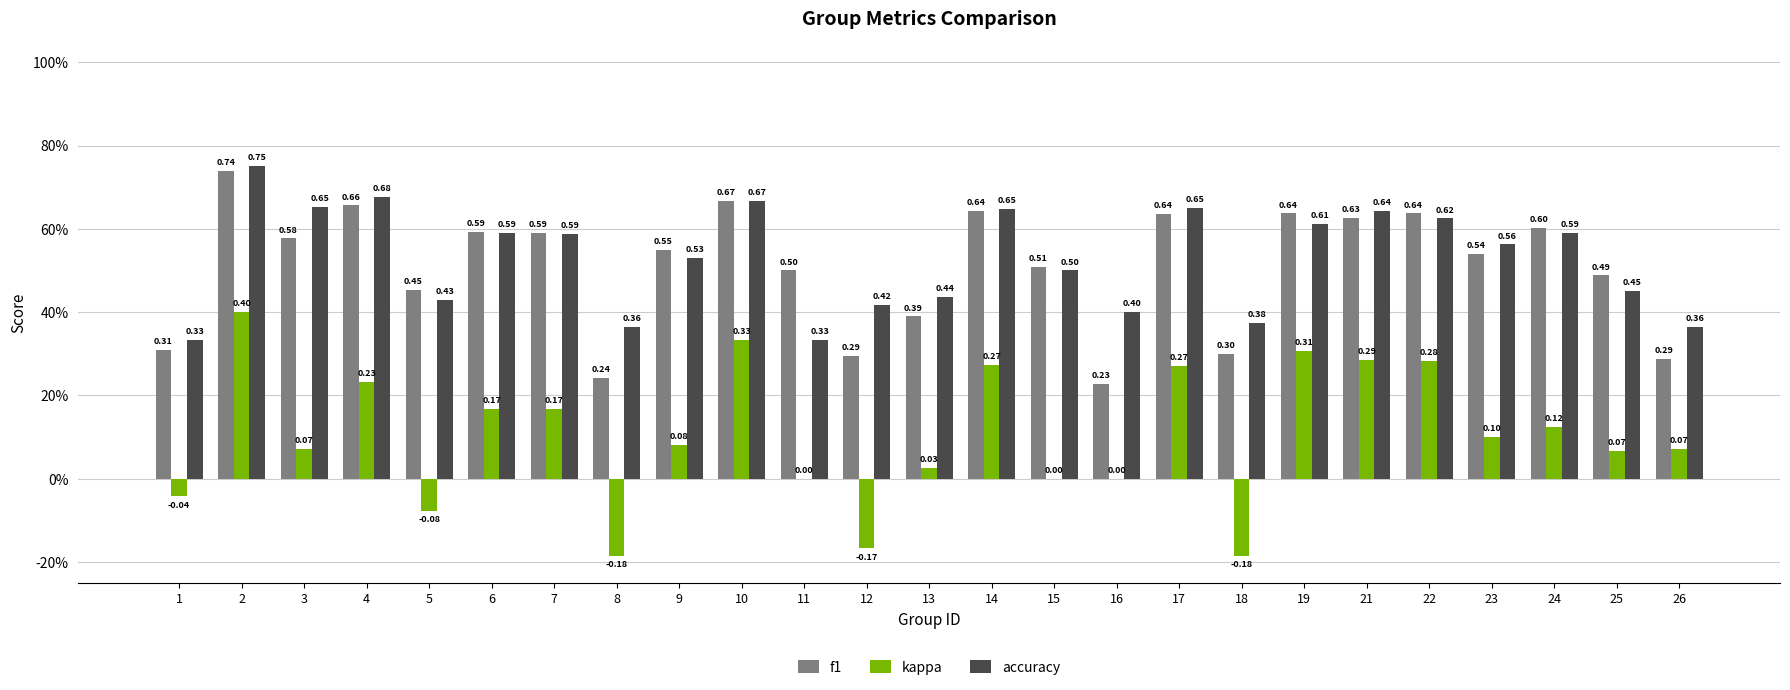

Does the chart contain stacked bars?

No